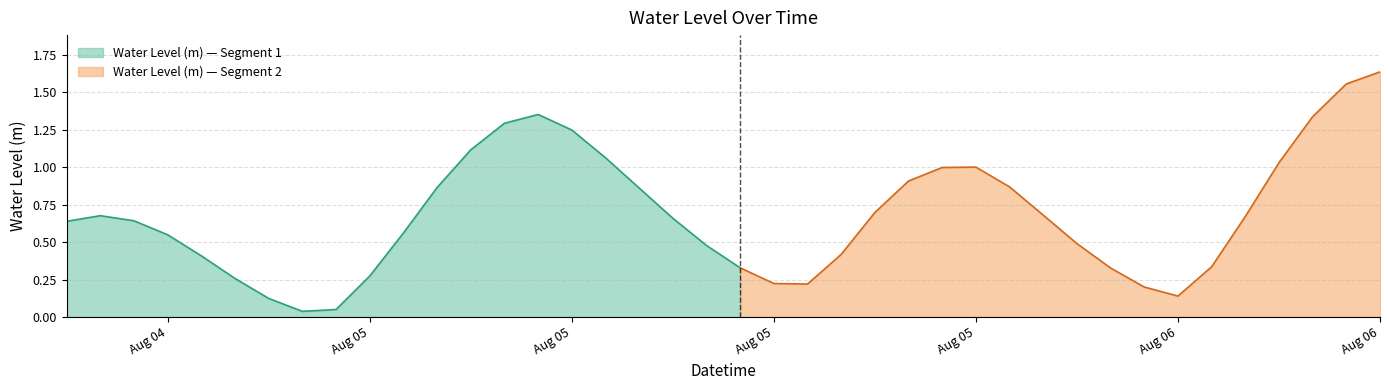

Does the chart display data point markers on the line(s)?

No